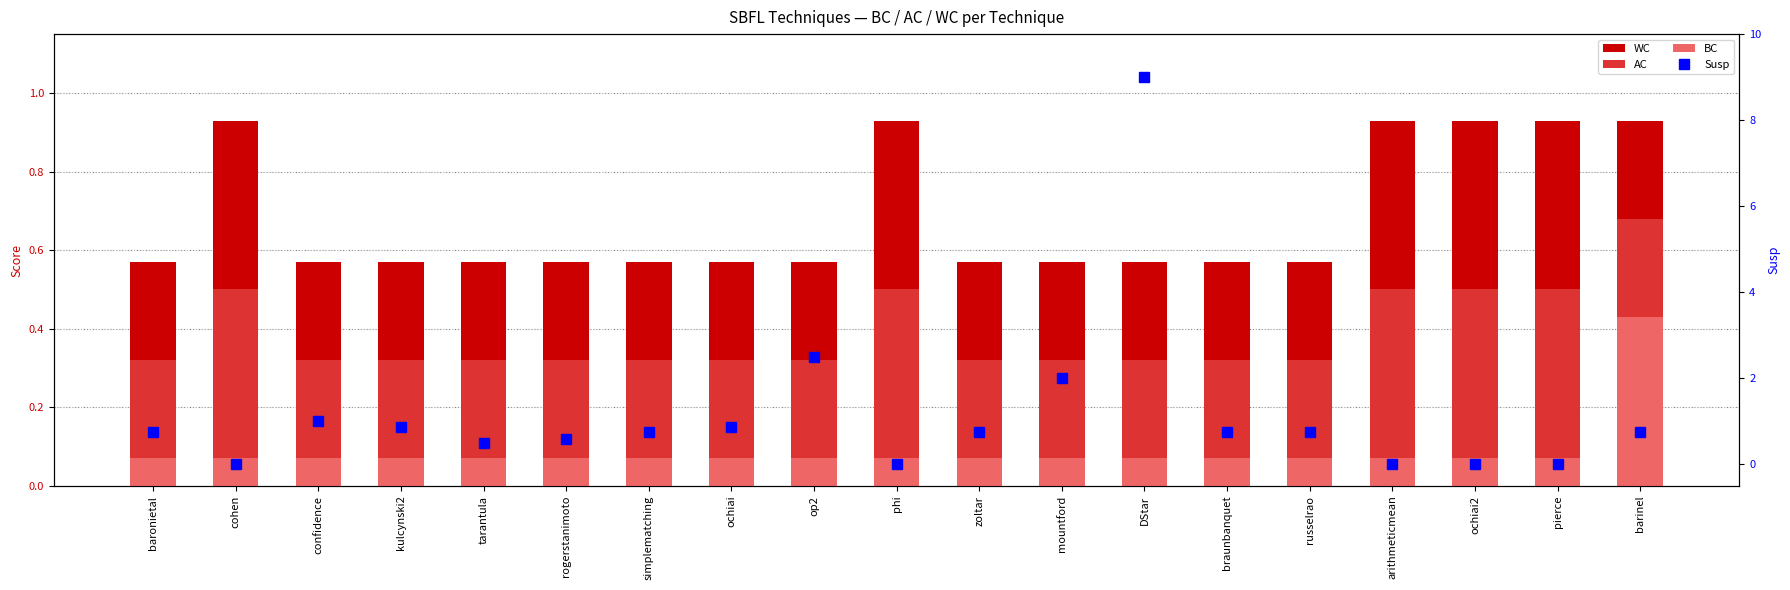

At mountford, list the series in order from smallest to largest.

BC, AC, WC, Susp